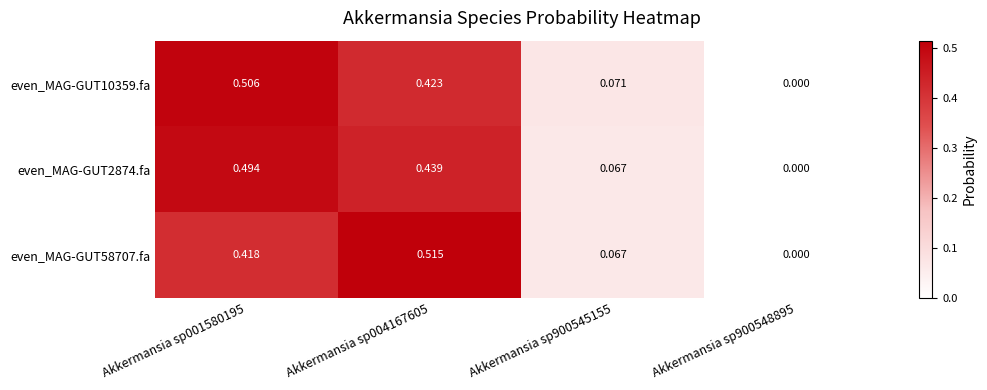

Is the value of even_MAG-GUT10359.fa at Akkermansia sp004167605 greater than the value of even_MAG-GUT2874.fa at Akkermansia sp004167605?

No